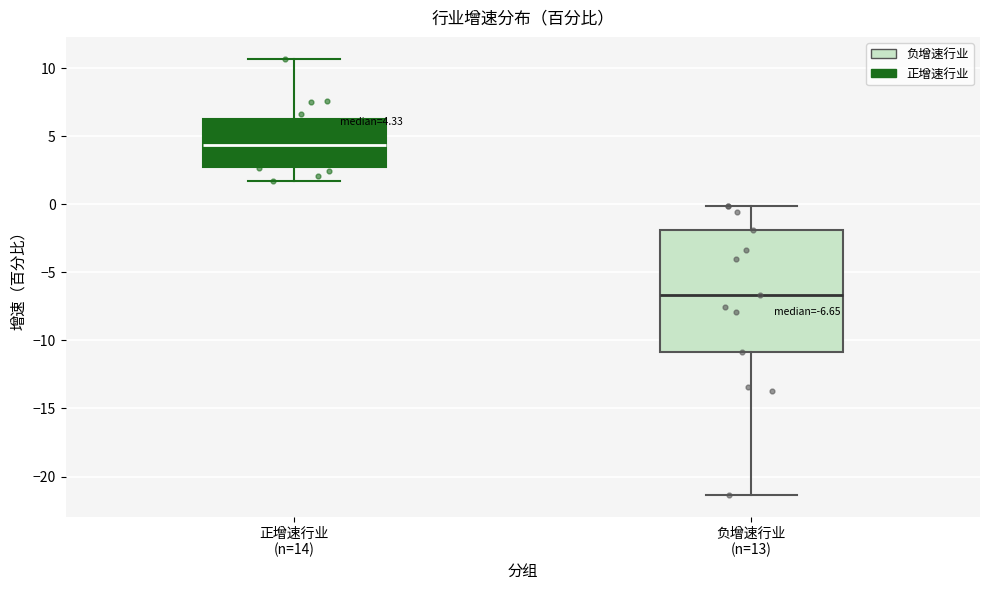

Comparing the boxes themselves (not the whiskers), which one is the tallest?

负增速行业 (n=13)